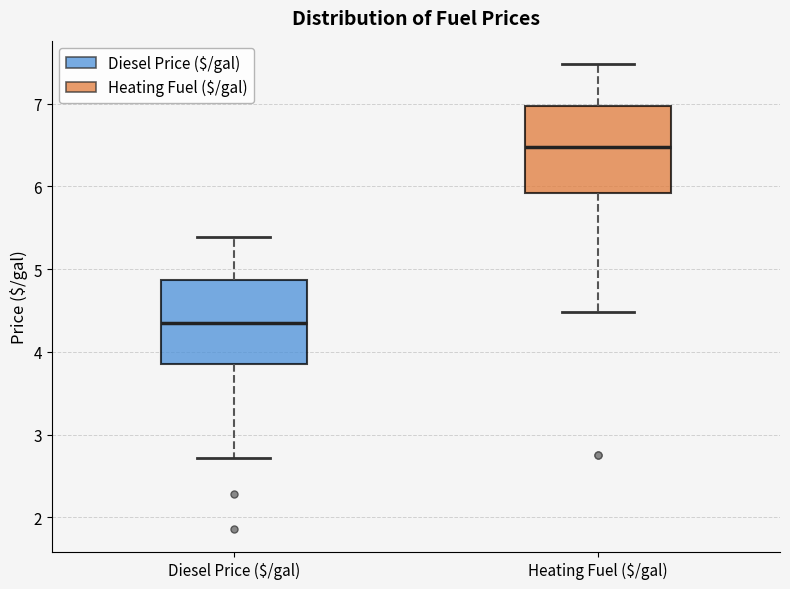

Which box has the lowest median line?

Diesel Price ($/gal)